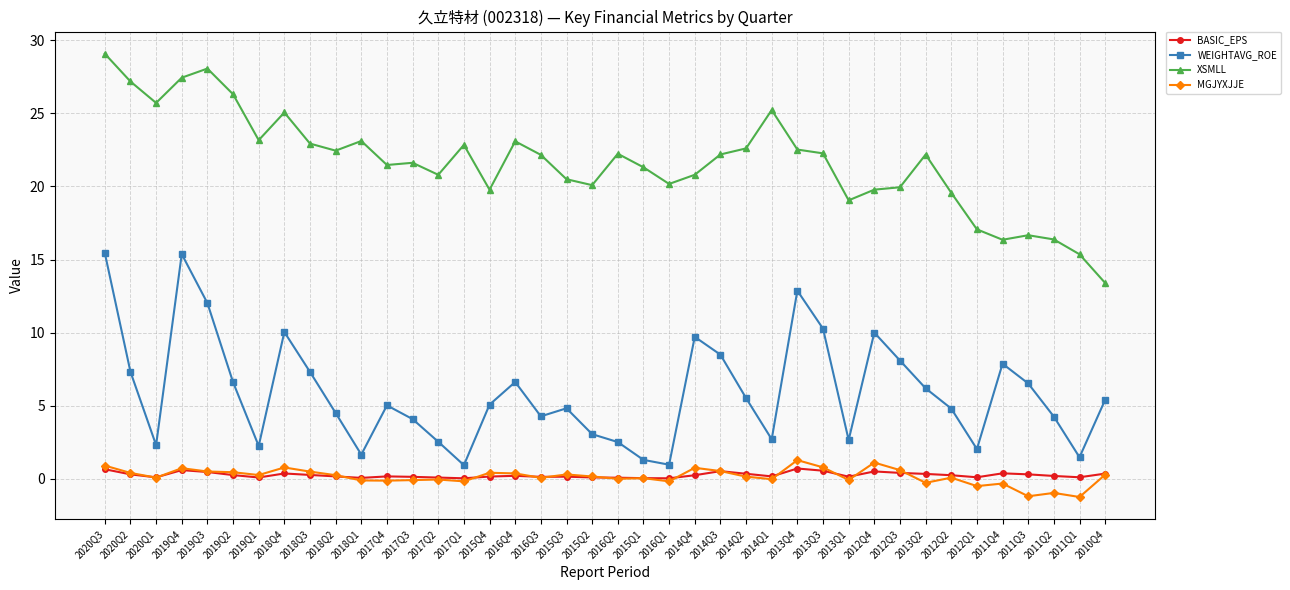

True or false: XSMLL has more than 0 points higher than both neighbors.

True